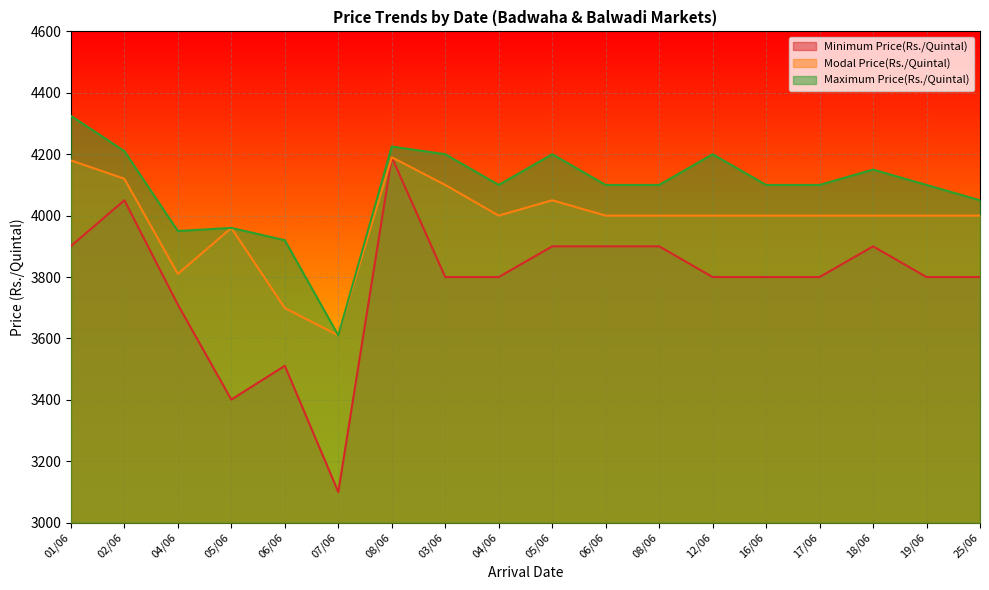

Reading right to left, extract all data points from this chart.

Minimum Price(Rs./Quintal): 25/06=3800	19/06=3800	18/06=3900	17/06=3800	16/06=3800	12/06=3800	08/06=3900	06/06=3900	05/06=3900	04/06=3800	03/06=3800	08/06=4190	07/06=3100	06/06=3511	05/06=3401	04/06=3710	02/06=4050	01/06=3901
Modal Price(Rs./Quintal): 25/06=4000	19/06=4000	18/06=4000	17/06=4000	16/06=4000	12/06=4000	08/06=4000	06/06=4000	05/06=4050	04/06=4000	03/06=4100	08/06=4190	07/06=3610	06/06=3699	05/06=3960	04/06=3810	02/06=4120	01/06=4180
Maximum Price(Rs./Quintal): 25/06=4050	19/06=4100	18/06=4150	17/06=4100	16/06=4100	12/06=4200	08/06=4100	06/06=4100	05/06=4200	04/06=4100	03/06=4200	08/06=4225	07/06=3610	06/06=3920	05/06=3960	04/06=3950	02/06=4210	01/06=4325